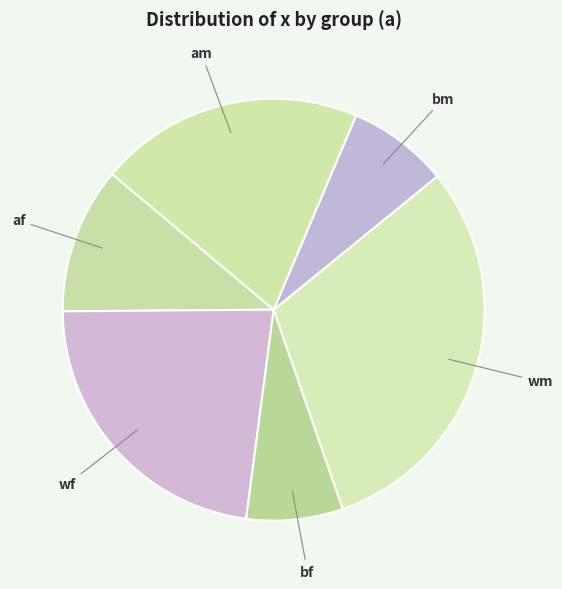

Is there any slice that represents more than half of the pie?

No